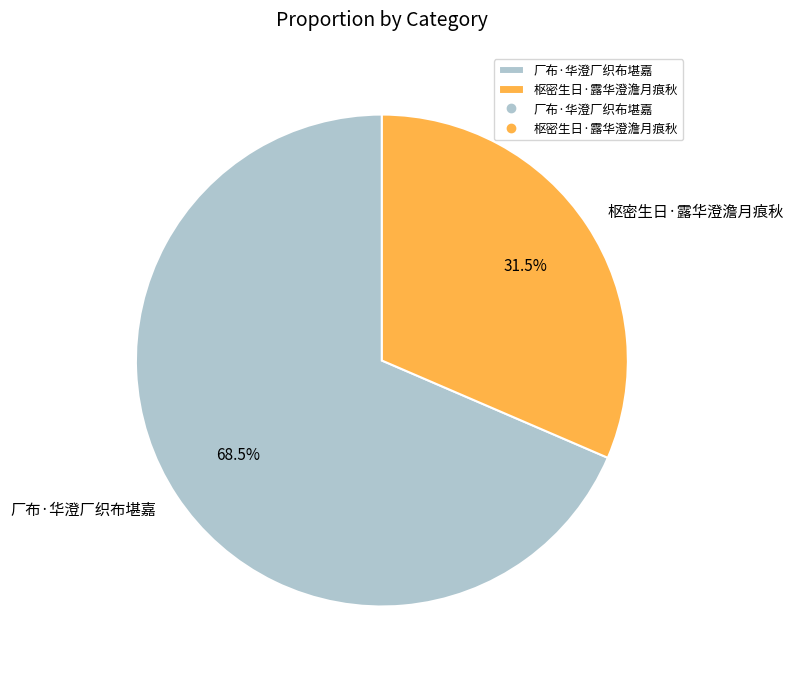

Rank the categories by value from highest to lowest.

厂布·华澄厂织布堪嘉, 枢密生日·露华澄澹月痕秋